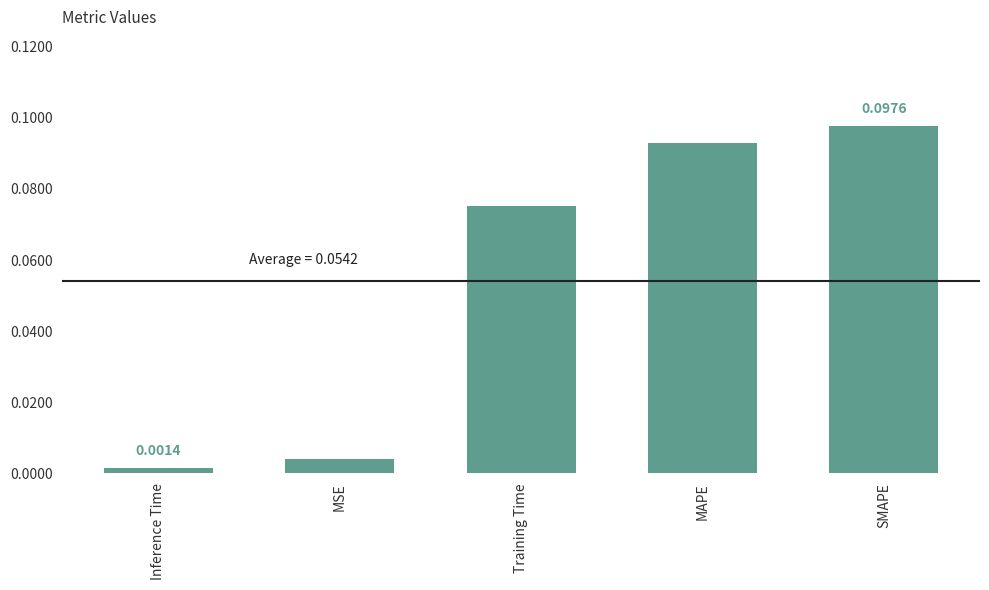

Between Inference Time and Training Time, which is larger?

Training Time